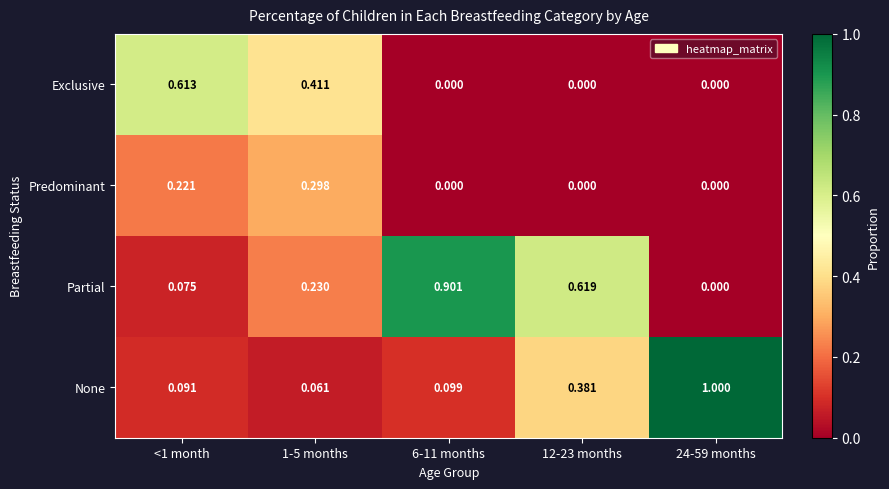

Rank the series by their maximum value, from highest to lowest.

None, Partial, Exclusive, Predominant